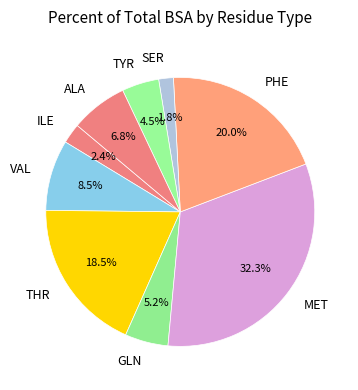

What is the ratio of the value at THR to the value at MET?

0.6